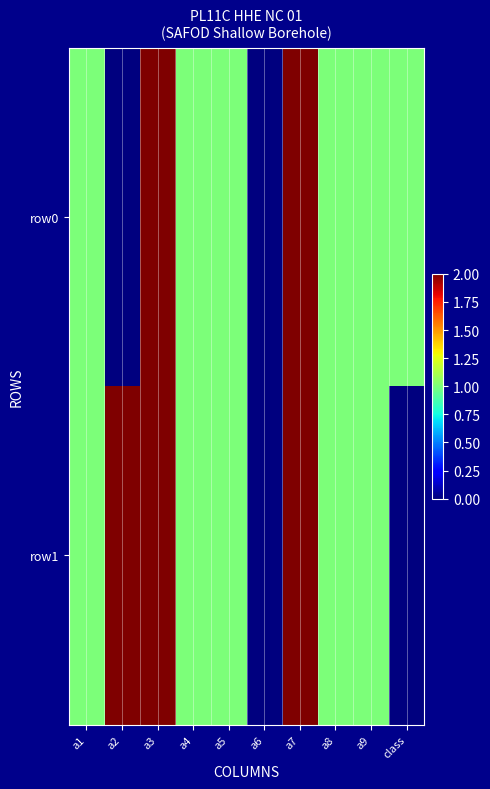

Rank the series by their average value, from lowest to highest.

row0, row1